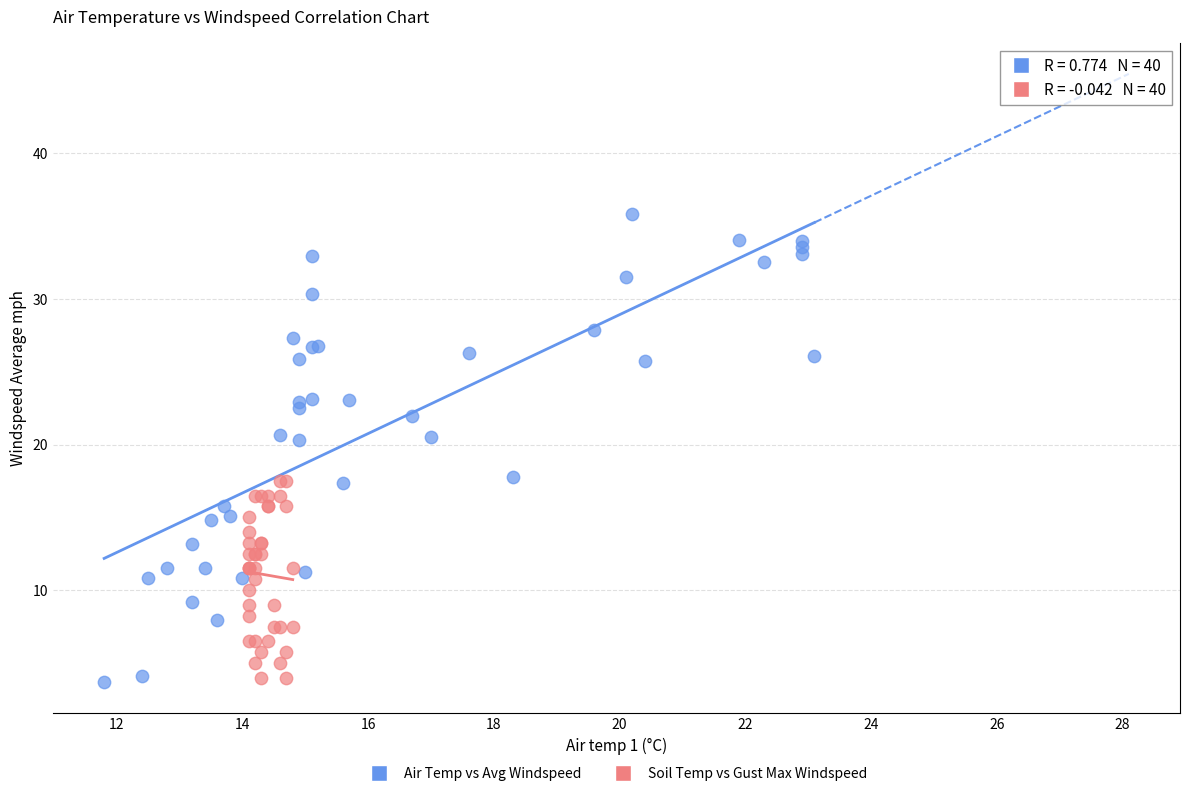

Which series reaches the maximum Y coordinate?

Air Temp vs Avg Windspeed